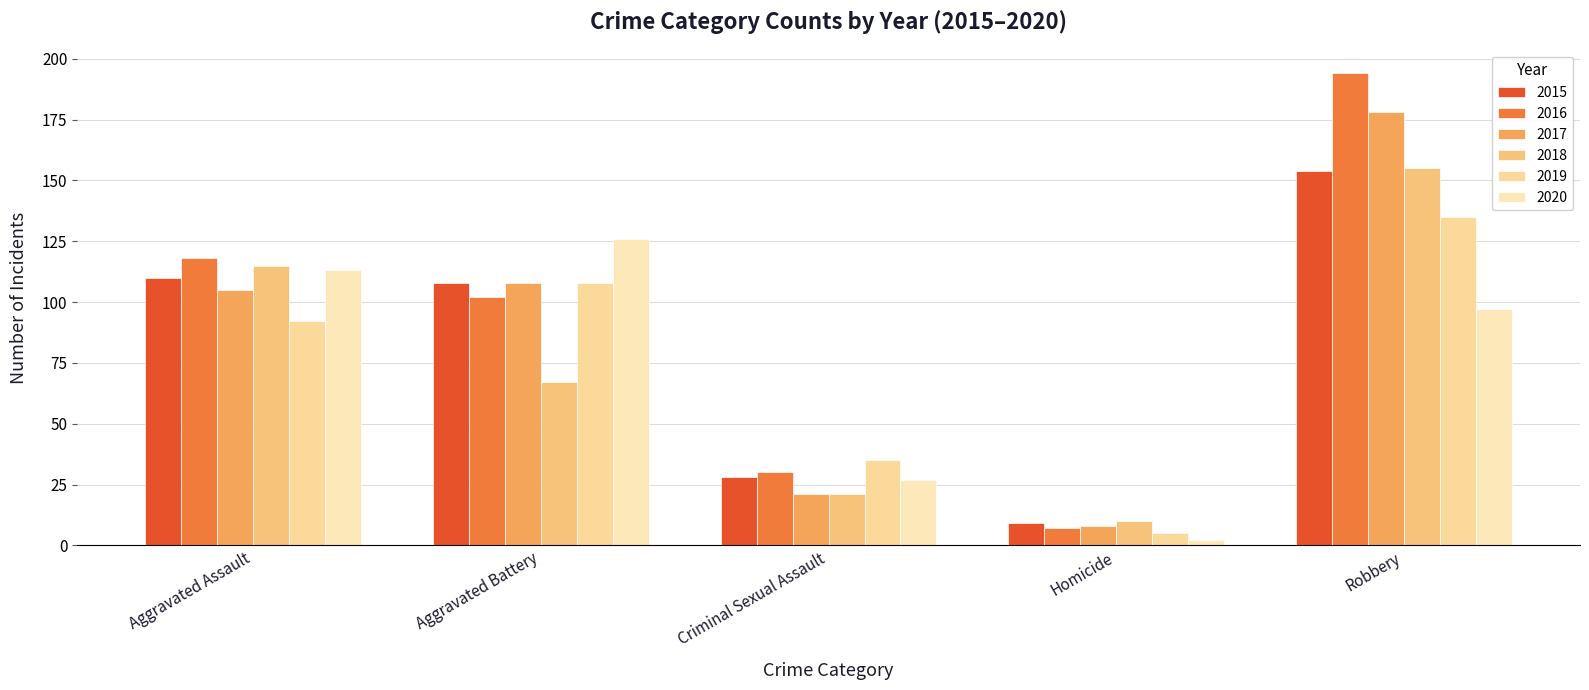

Rank the categories by 2018 value from lowest to highest.

Homicide, Criminal Sexual Assault, Aggravated Battery, Aggravated Assault, Robbery